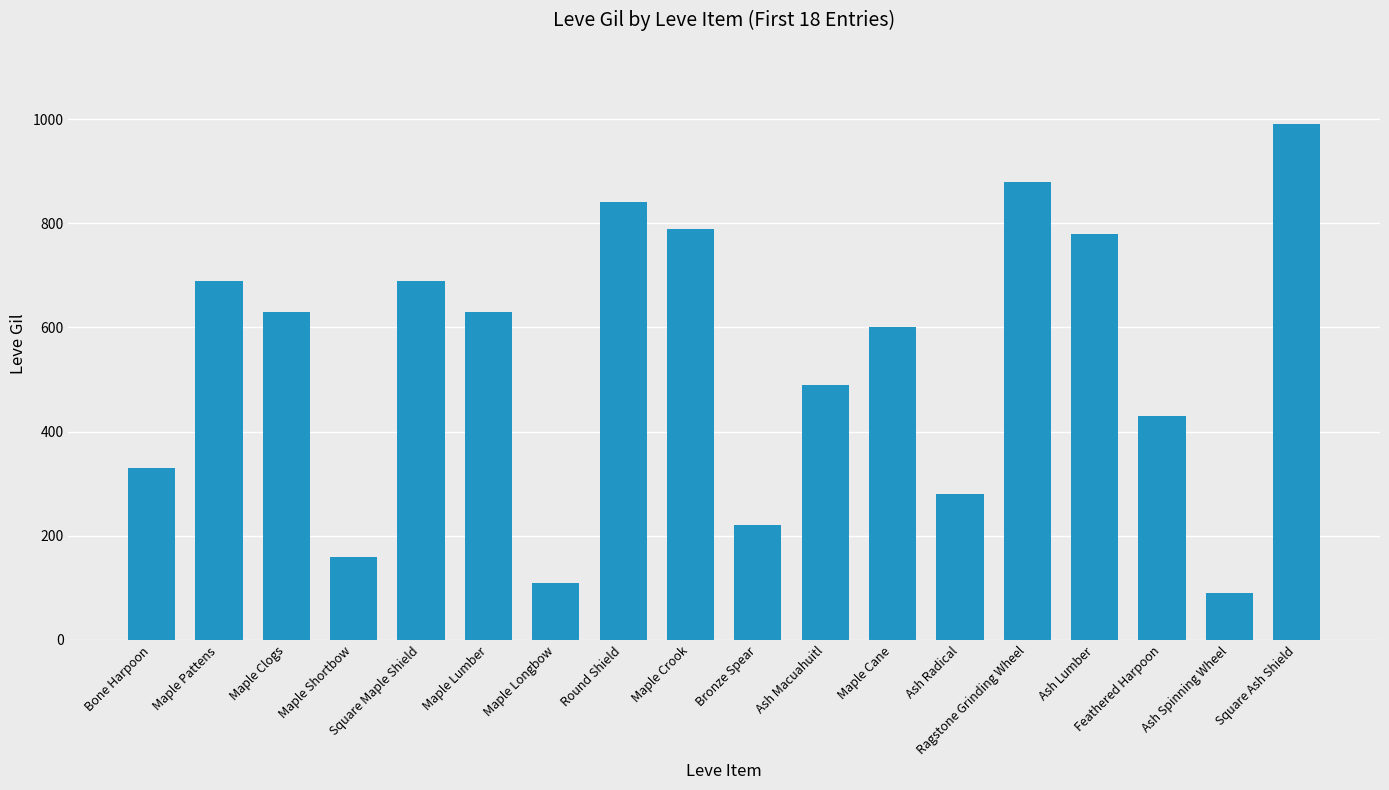

What is the sum of the values at Square Maple Shield and Maple Pattens?

1380